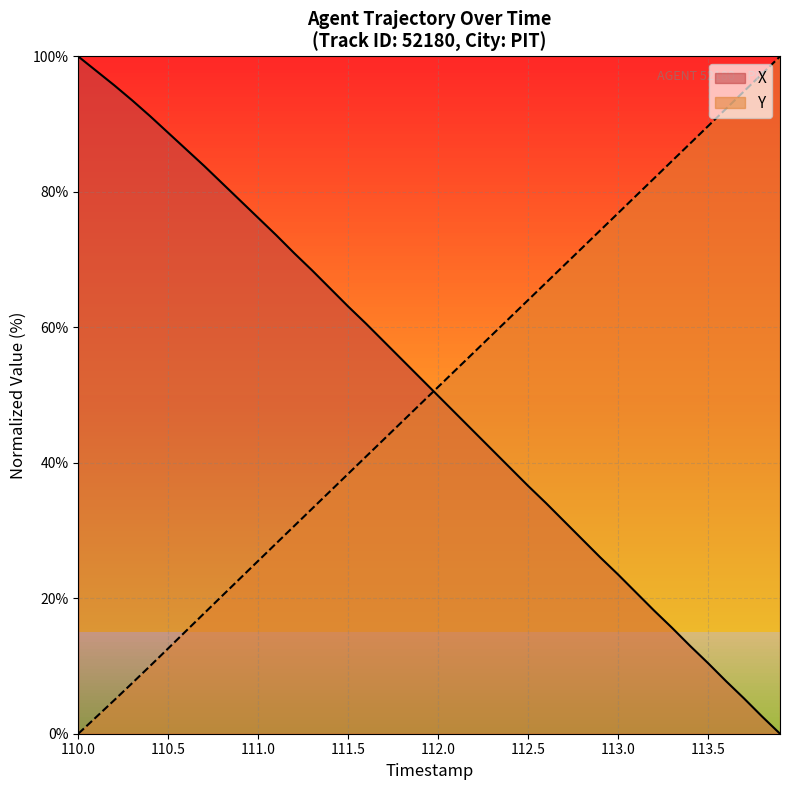

True or false: Y and X intersect in this chart.

True